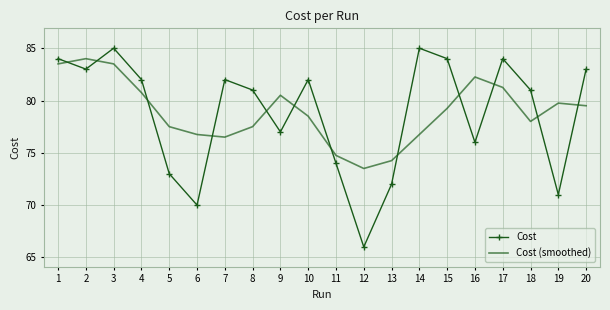

True or false: Cost (smoothed) and Cost cross at least once.

True